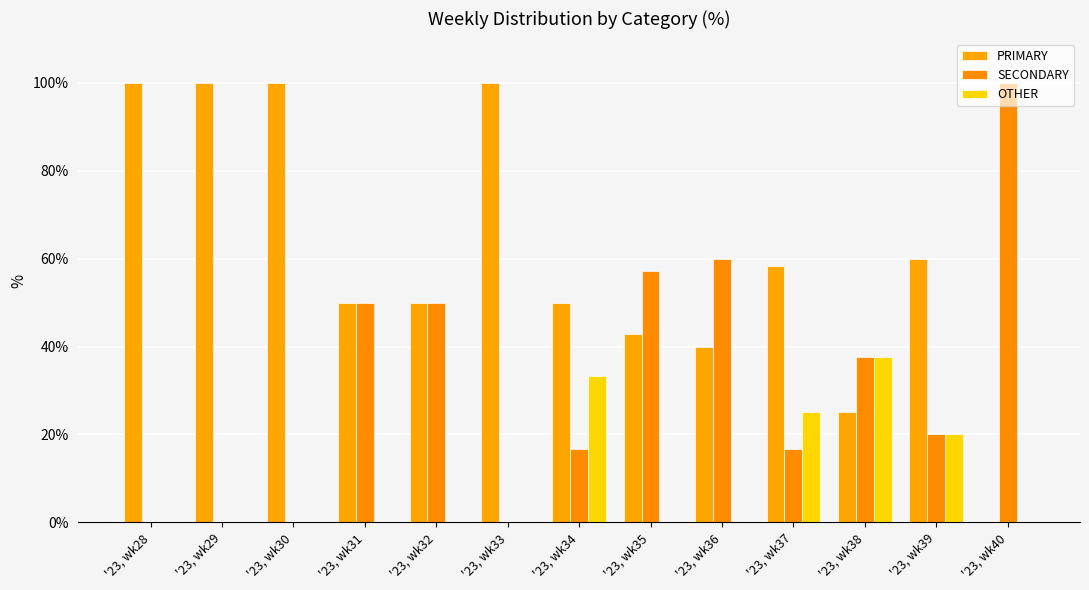

What is the sum of the SECONDARY values at '23, wk39 and '23, wk37?

36.7